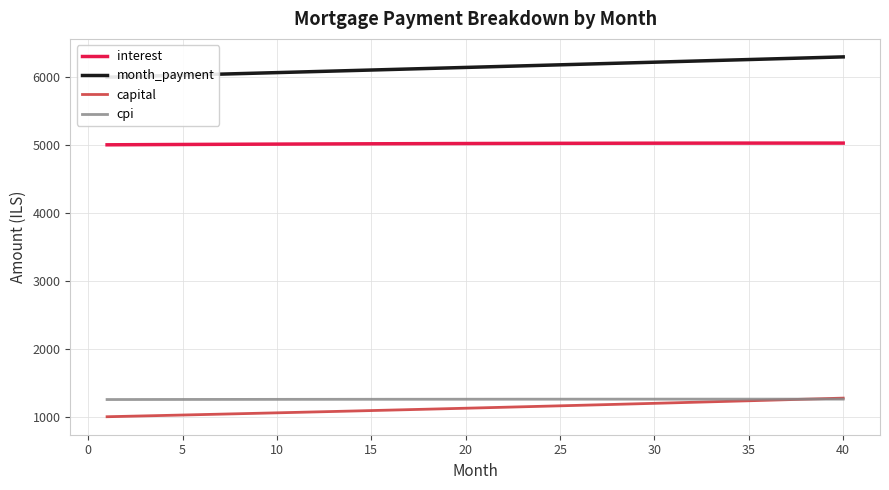

At which label does interest first exceed 5025?

20